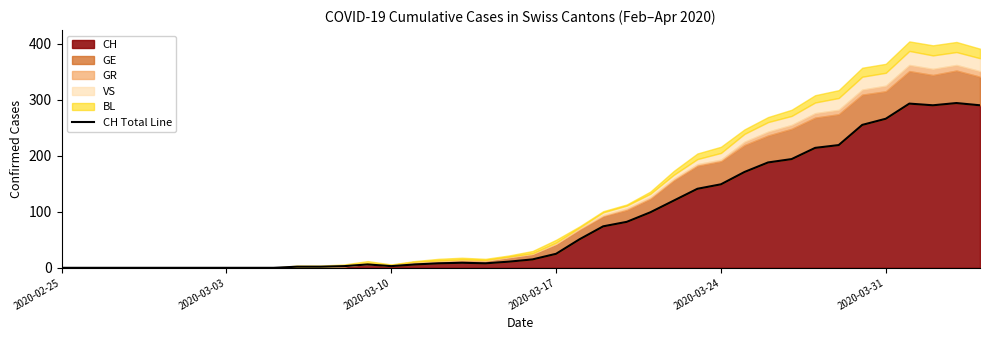

True or false: CH has a value of 3 at 2020-03-10.

True